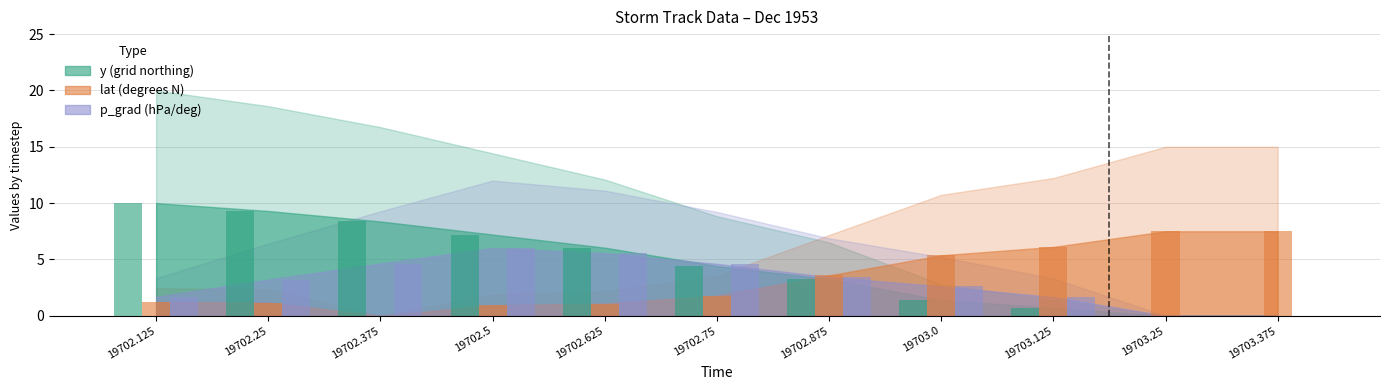

How many groups of bars are there?

11